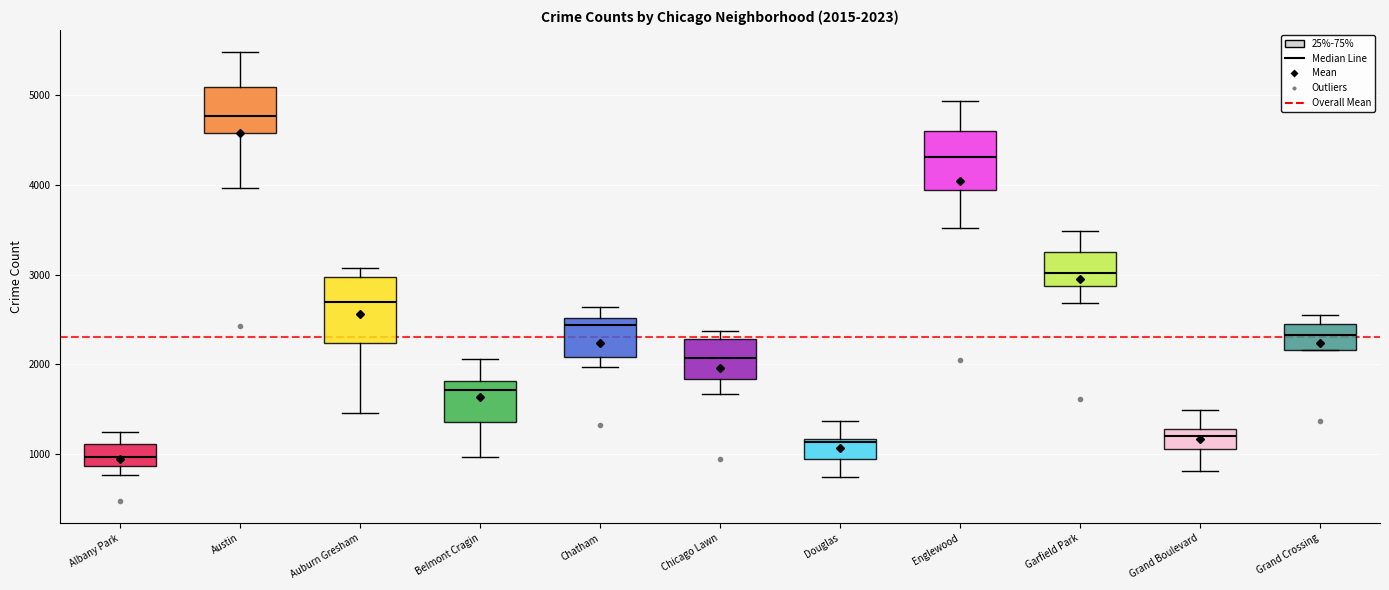

Which box's median line is the highest?

Austin